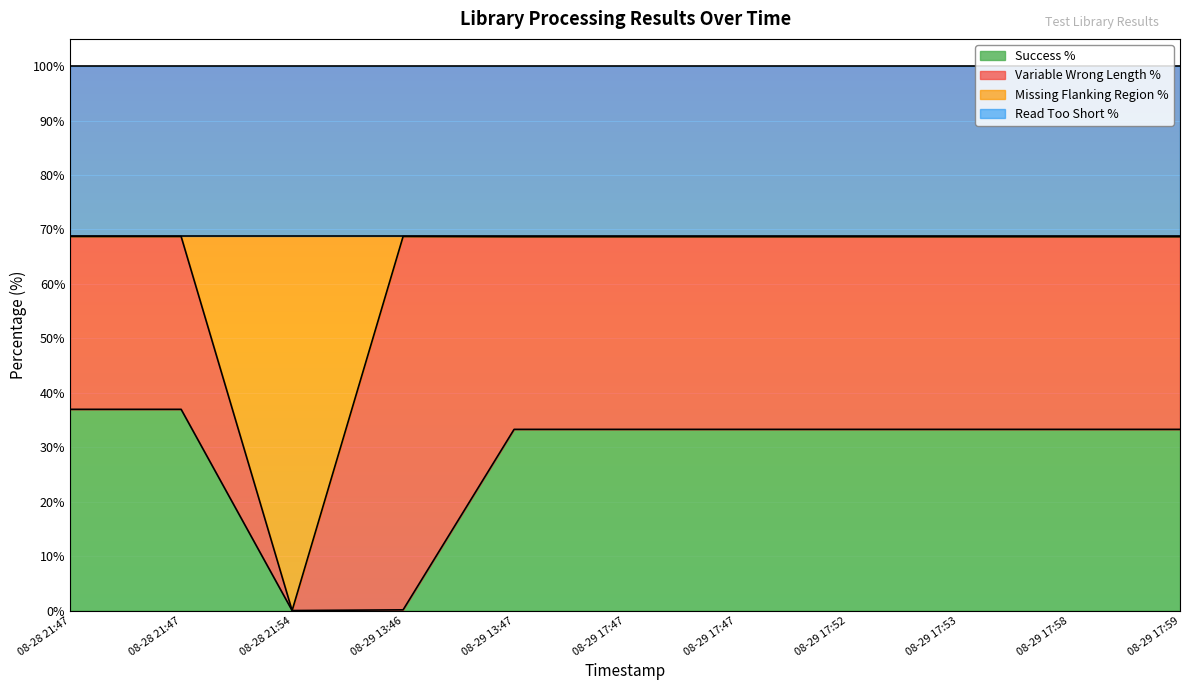

At how many categories does at least one series exceed 42?

10